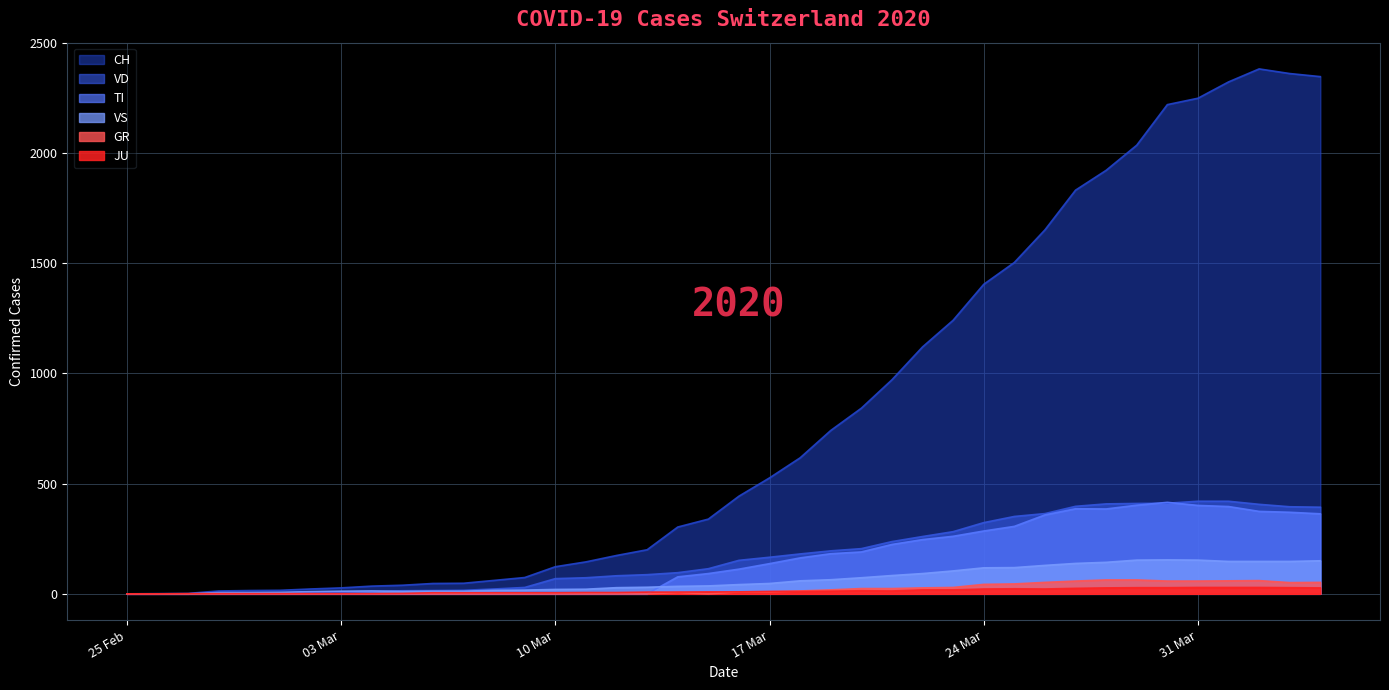

Is the value of VD at 25 Feb greater than the value of CH at 10 Mar?

No